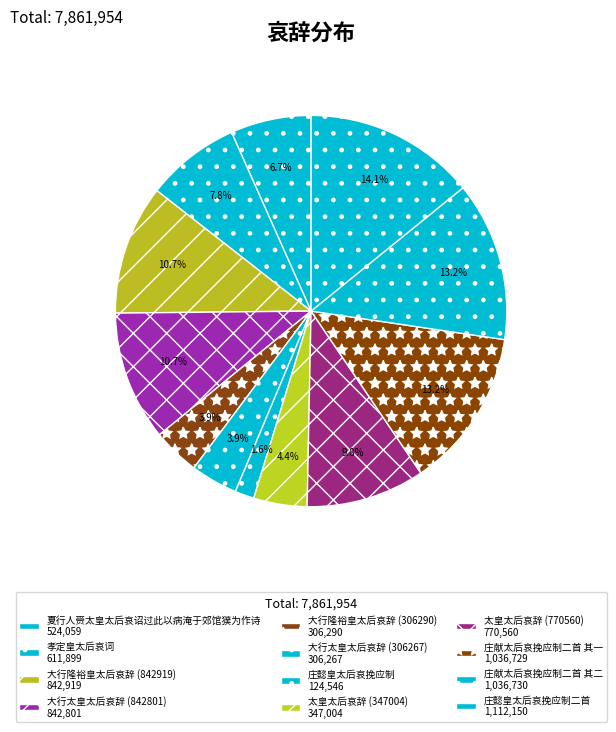

How many slices are in this pie chart?

12